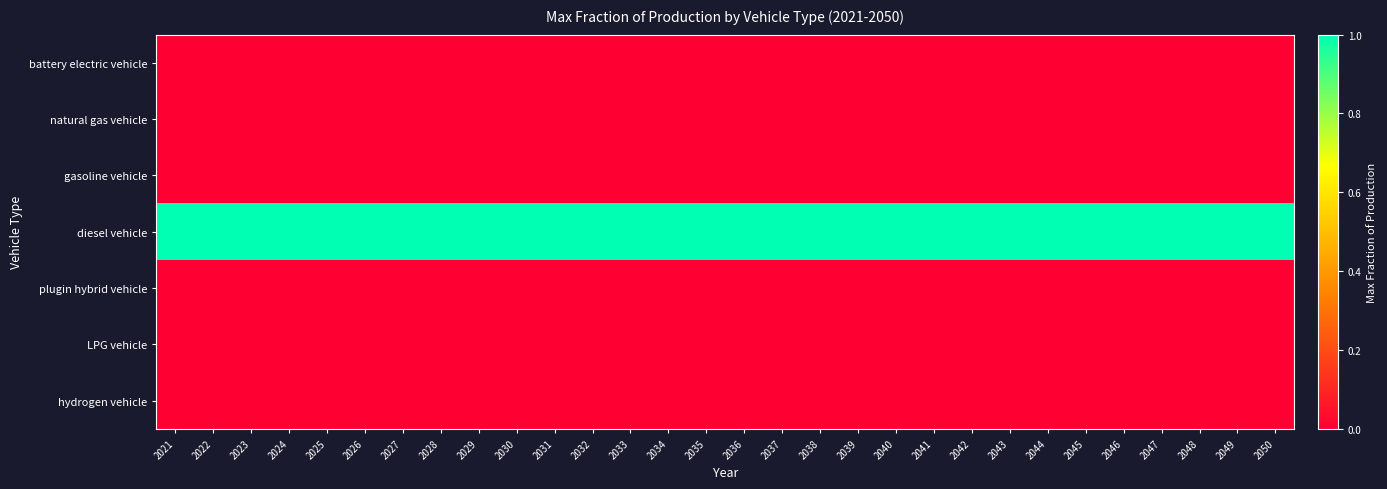

Reading left to right, extract all data points from this chart.

battery electric vehicle: 2021=0	2022=0	2023=0	2024=0	2025=0	2026=0	2027=0	2028=0	2029=0	2030=0	2031=0	2032=0	2033=0	2034=0	2035=0	2036=0	2037=0	2038=0	2039=0	2040=0	2041=0	2042=0	2043=0	2044=0	2045=0	2046=0	2047=0	2048=0	2049=0	2050=0
natural gas vehicle: 2021=0	2022=0	2023=0	2024=0	2025=0	2026=0	2027=0	2028=0	2029=0	2030=0	2031=0	2032=0	2033=0	2034=0	2035=0	2036=0	2037=0	2038=0	2039=0	2040=0	2041=0	2042=0	2043=0	2044=0	2045=0	2046=0	2047=0	2048=0	2049=0	2050=0
gasoline vehicle: 2021=0	2022=0	2023=0	2024=0	2025=0	2026=0	2027=0	2028=0	2029=0	2030=0	2031=0	2032=0	2033=0	2034=0	2035=0	2036=0	2037=0	2038=0	2039=0	2040=0	2041=0	2042=0	2043=0	2044=0	2045=0	2046=0	2047=0	2048=0	2049=0	2050=0
diesel vehicle: 2021=1	2022=1	2023=1	2024=1	2025=1	2026=1	2027=1	2028=1	2029=1	2030=1	2031=1	2032=1	2033=1	2034=1	2035=1	2036=1	2037=1	2038=1	2039=1	2040=1	2041=1	2042=1	2043=1	2044=1	2045=1	2046=1	2047=1	2048=1	2049=1	2050=1
plugin hybrid vehicle: 2021=0	2022=0	2023=0	2024=0	2025=0	2026=0	2027=0	2028=0	2029=0	2030=0	2031=0	2032=0	2033=0	2034=0	2035=0	2036=0	2037=0	2038=0	2039=0	2040=0	2041=0	2042=0	2043=0	2044=0	2045=0	2046=0	2047=0	2048=0	2049=0	2050=0
LPG vehicle: 2021=0	2022=0	2023=0	2024=0	2025=0	2026=0	2027=0	2028=0	2029=0	2030=0	2031=0	2032=0	2033=0	2034=0	2035=0	2036=0	2037=0	2038=0	2039=0	2040=0	2041=0	2042=0	2043=0	2044=0	2045=0	2046=0	2047=0	2048=0	2049=0	2050=0
hydrogen vehicle: 2021=0	2022=0	2023=0	2024=0	2025=0	2026=0	2027=0	2028=0	2029=0	2030=0	2031=0	2032=0	2033=0	2034=0	2035=0	2036=0	2037=0	2038=0	2039=0	2040=0	2041=0	2042=0	2043=0	2044=0	2045=0	2046=0	2047=0	2048=0	2049=0	2050=0